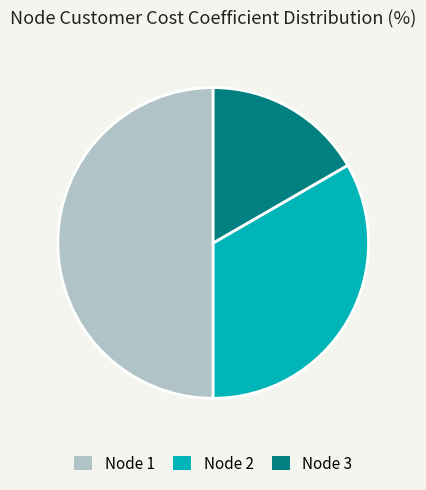

Which slice is the smallest?

Node 3